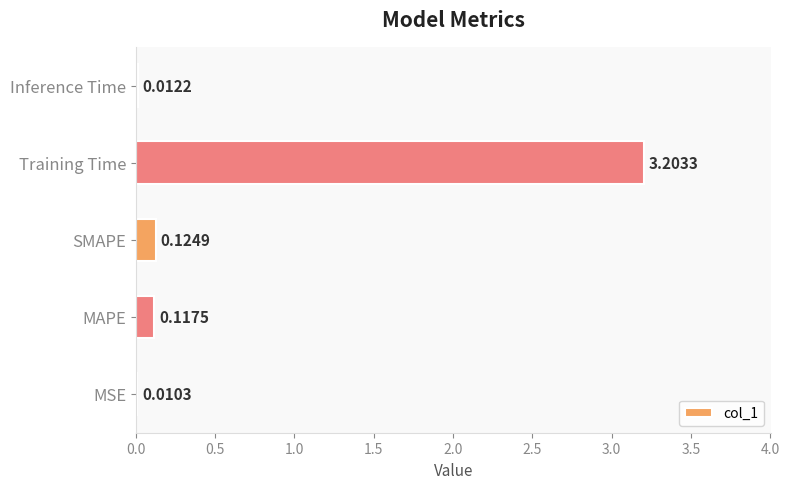

Which label corresponds to the largest value in the chart?

Training Time